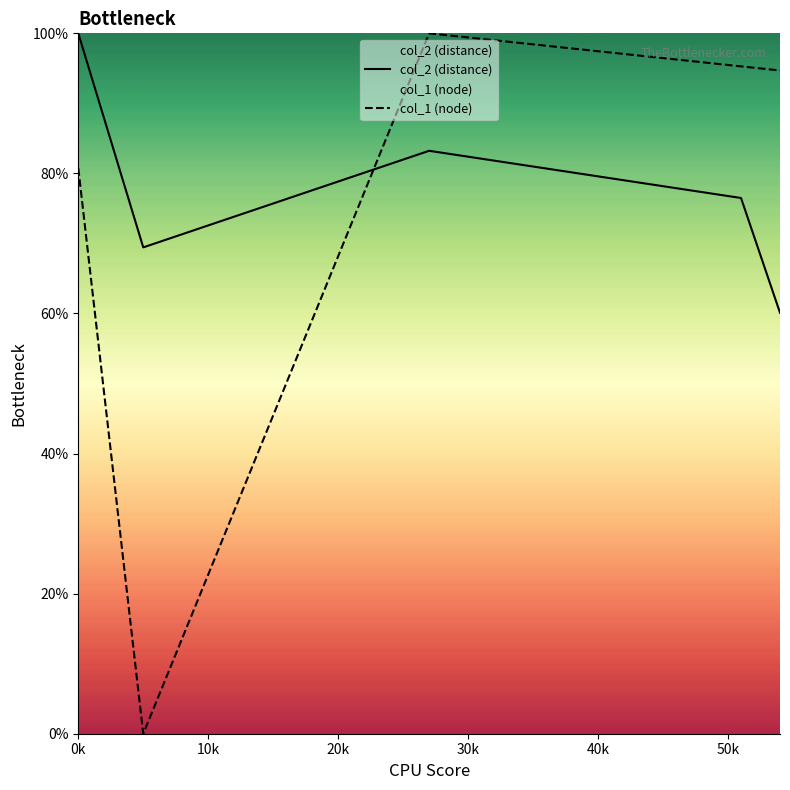

How many categories are shown in the chart?

5